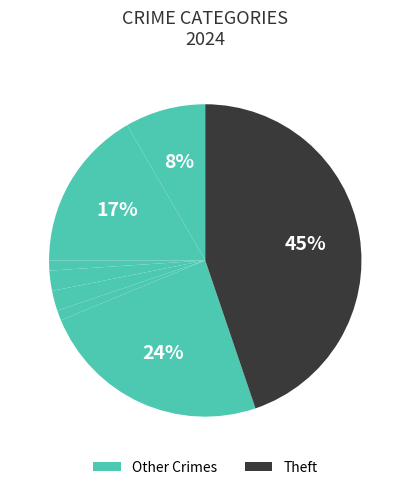

Count the number of slices in the pie.

8